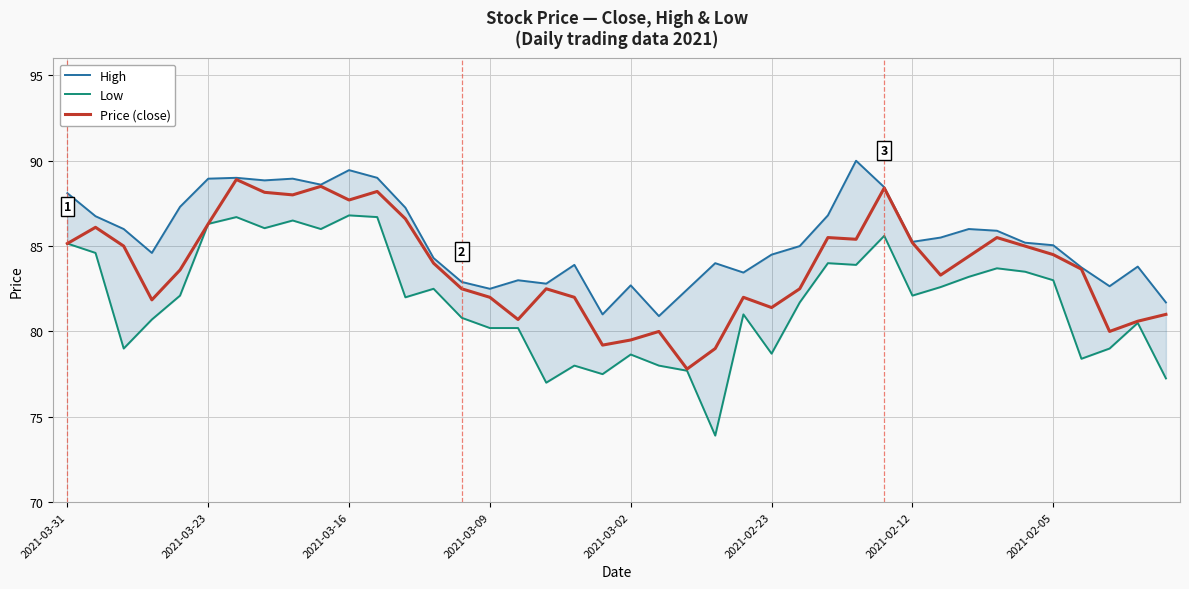

True or false: High and Low intersect in this chart.

False